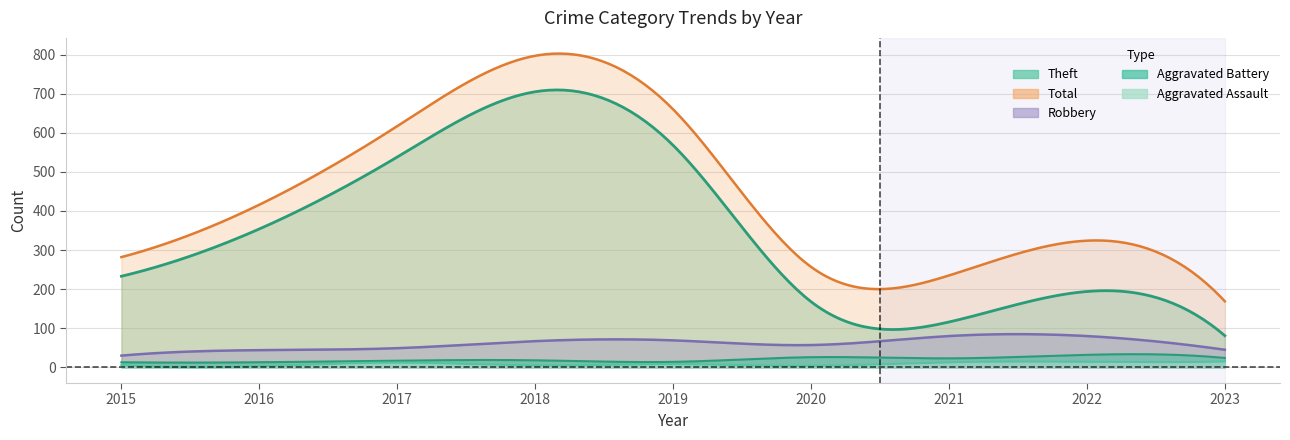

Reading left to right, what are all the values shown in this chart?

Theft: 2015=233	2016=354	2017=538	2018=705	2019=568	2020=168	2021=116	2022=194	2023=81
Robbery: 2015=30	2016=44	2017=49	2018=67	2019=69	2020=57	2021=80	2022=80	2023=45
Aggravated Battery: 2015=13	2016=13	2017=17	2018=18	2019=14	2020=26	2021=23	2022=32	2023=24
Aggravated Assault: 2015=6	2016=3	2017=12	2018=5	2019=8	2020=4	2021=13	2022=14	2023=15
Total: 2015=282	2016=416	2017=617	2018=797	2019=660	2020=257	2021=235	2022=324	2023=169